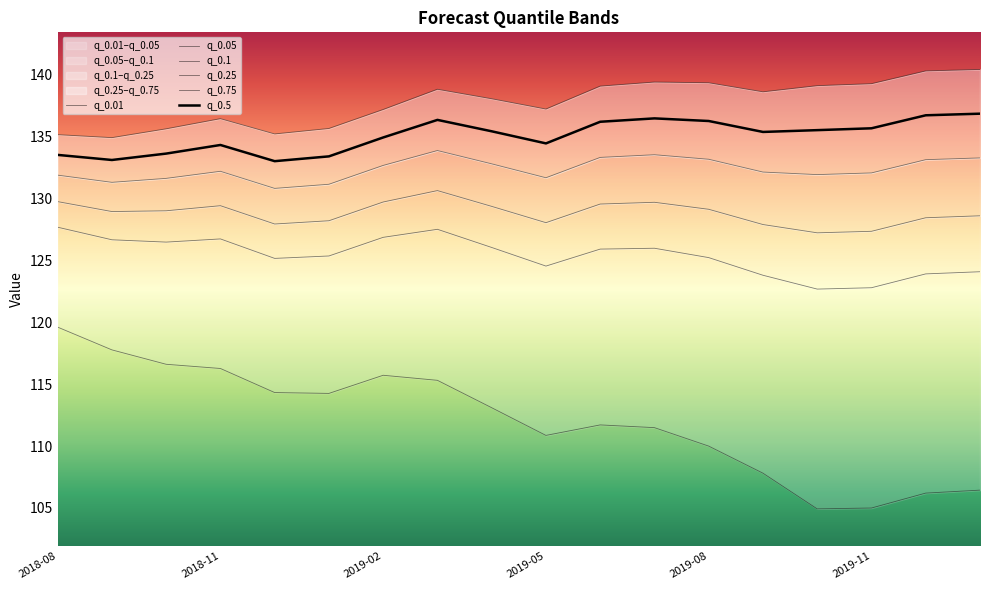

How many values in the q_0.5 series are below 135?

8